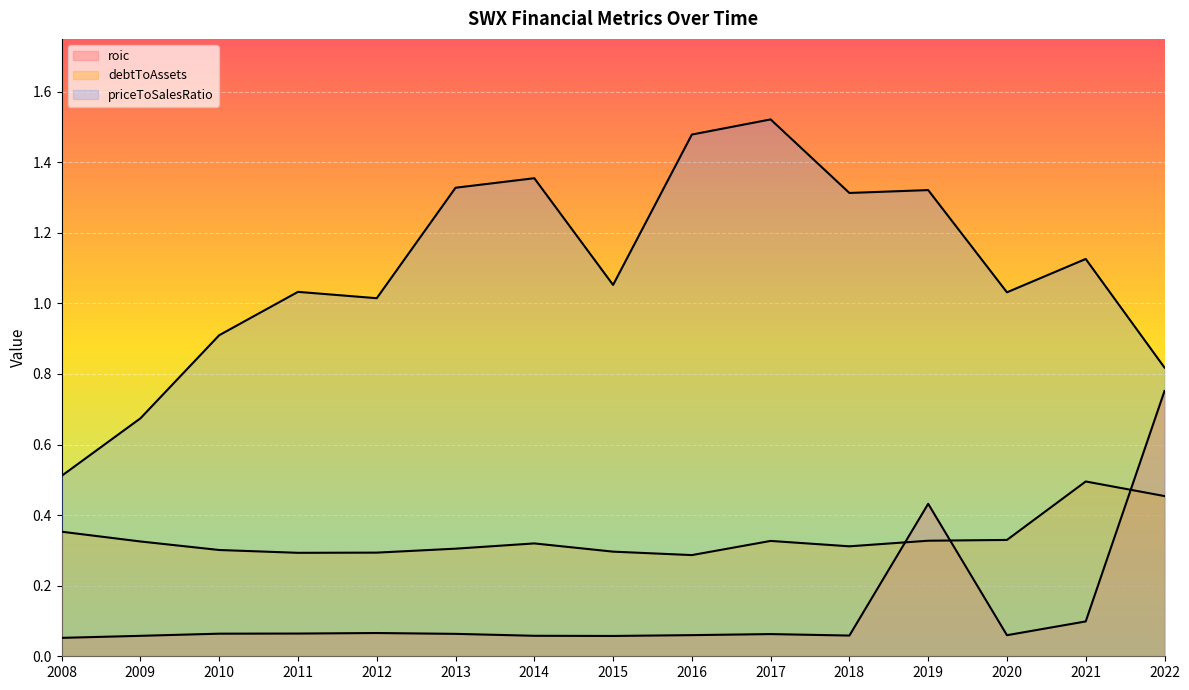

True or false: priceToSalesRatio has a value of 0.5 at 2008.

True